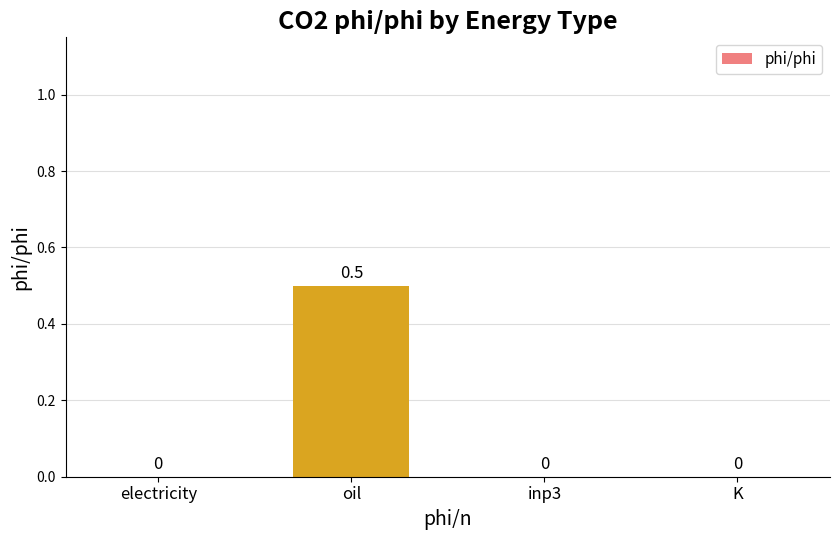

Reading left to right, what are all the values shown in this chart?

0.0	0.5	0.0	0.0